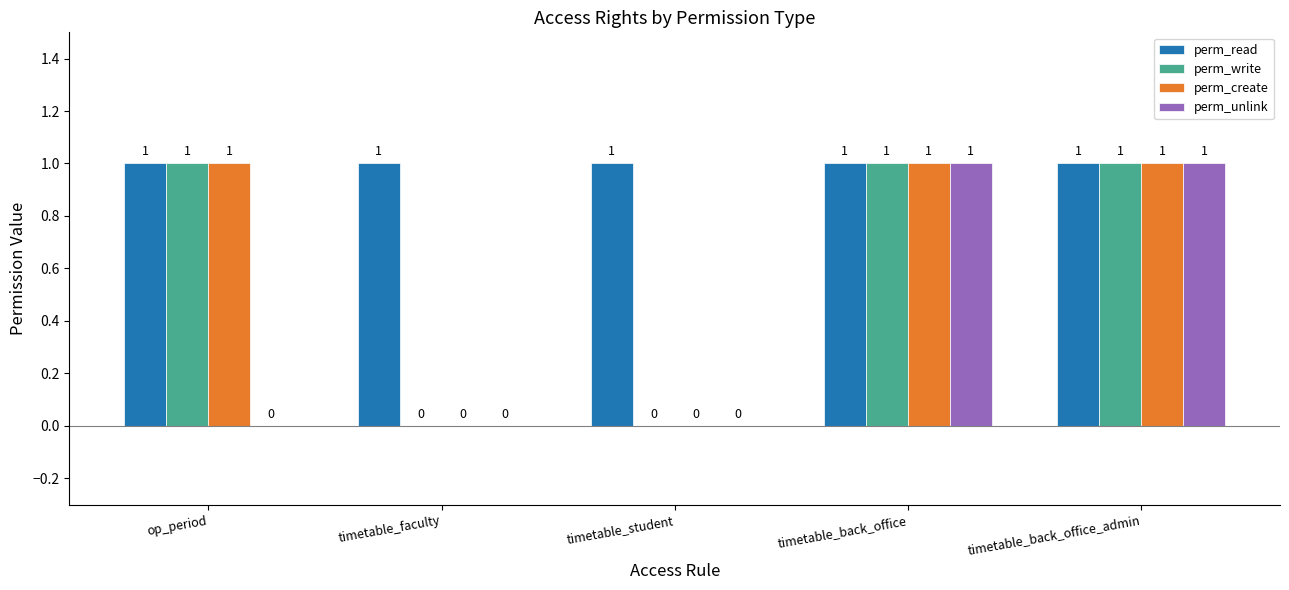

The value of perm_read at timetable_faculty is 1. True or false?

True